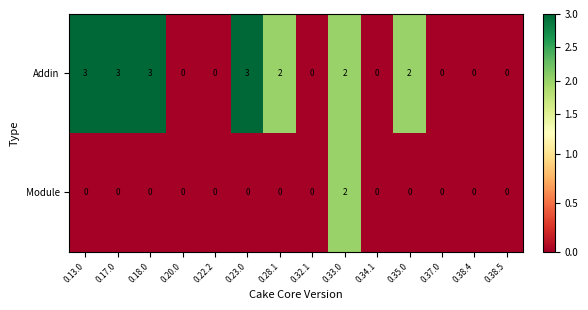

Count the number of data series in this chart.

2